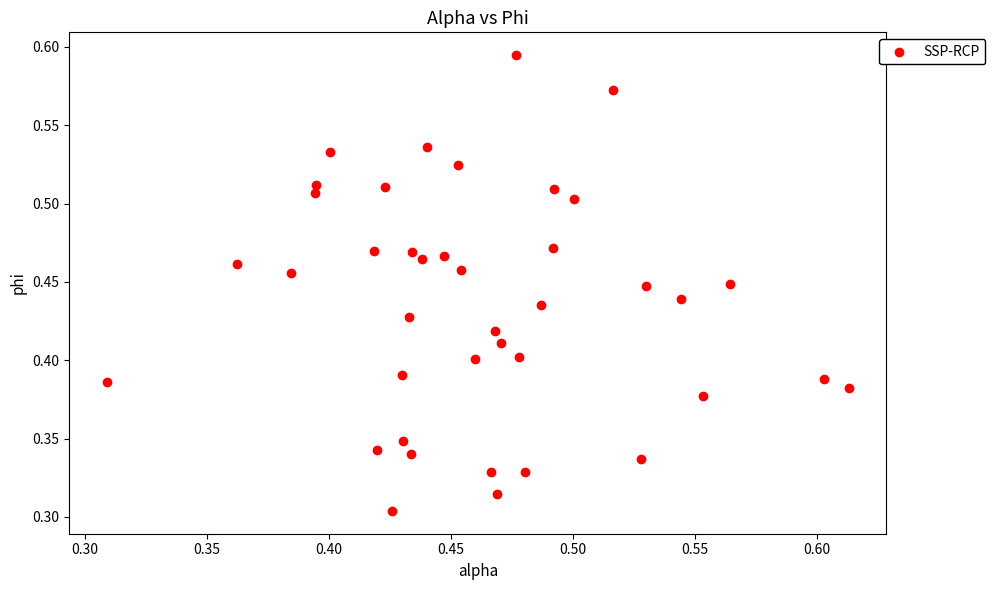

How many data points are displayed?

40